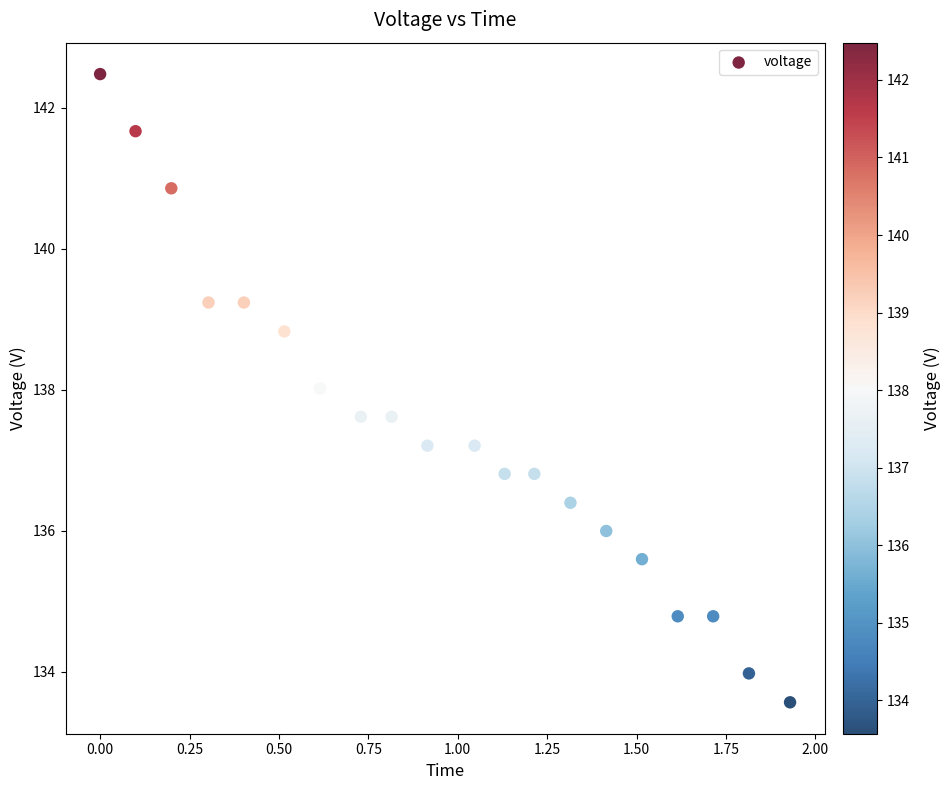

What is the range of Y values (max minus min)?

8.9